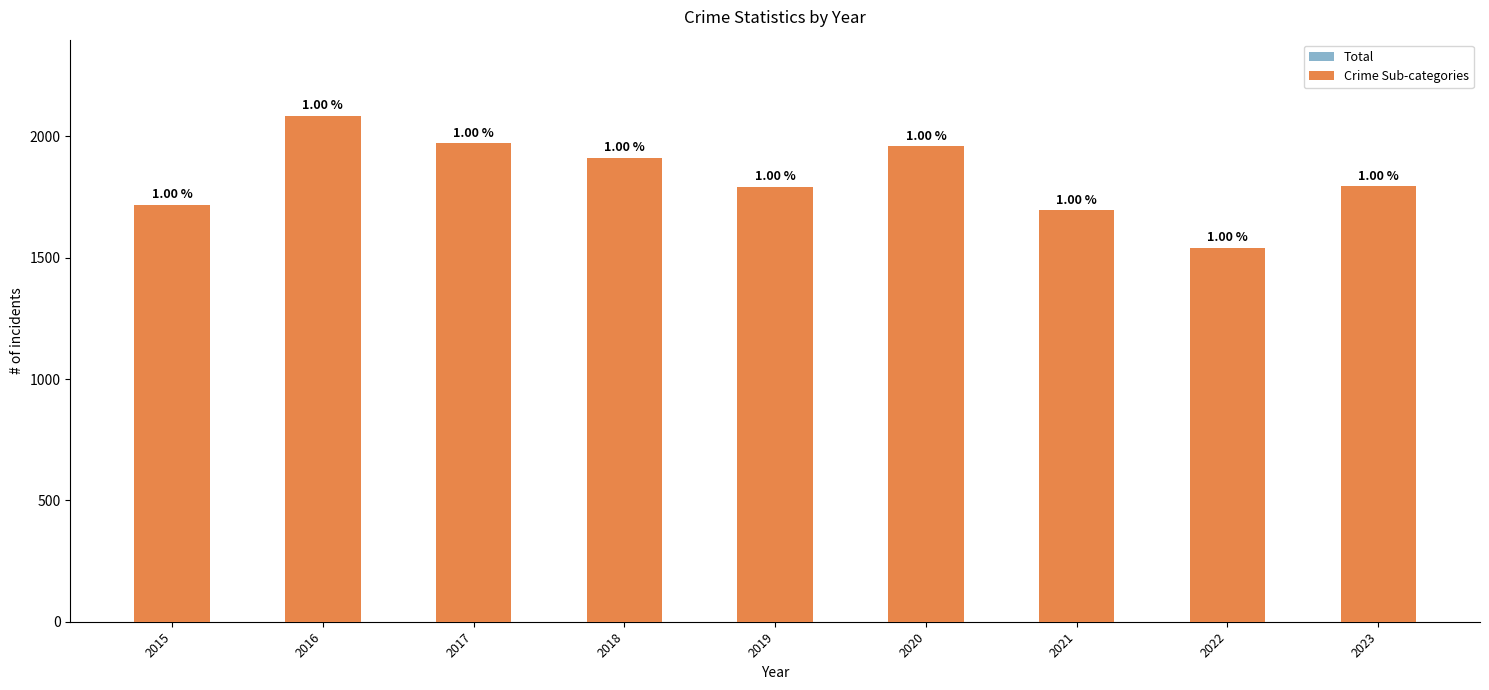

What is the difference between the maximum and second lowest values in the Total series?

391